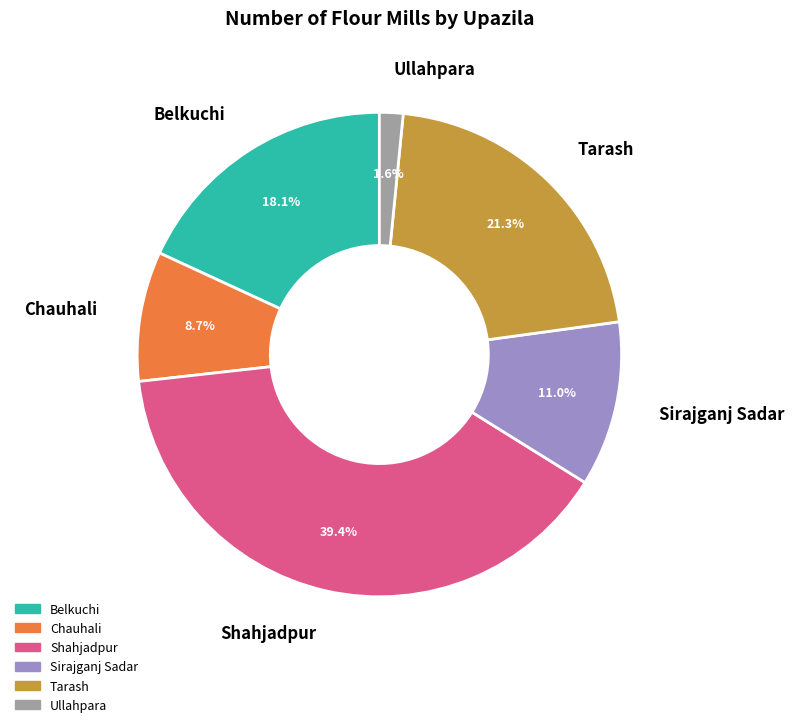

How many segments does this pie chart have?

6